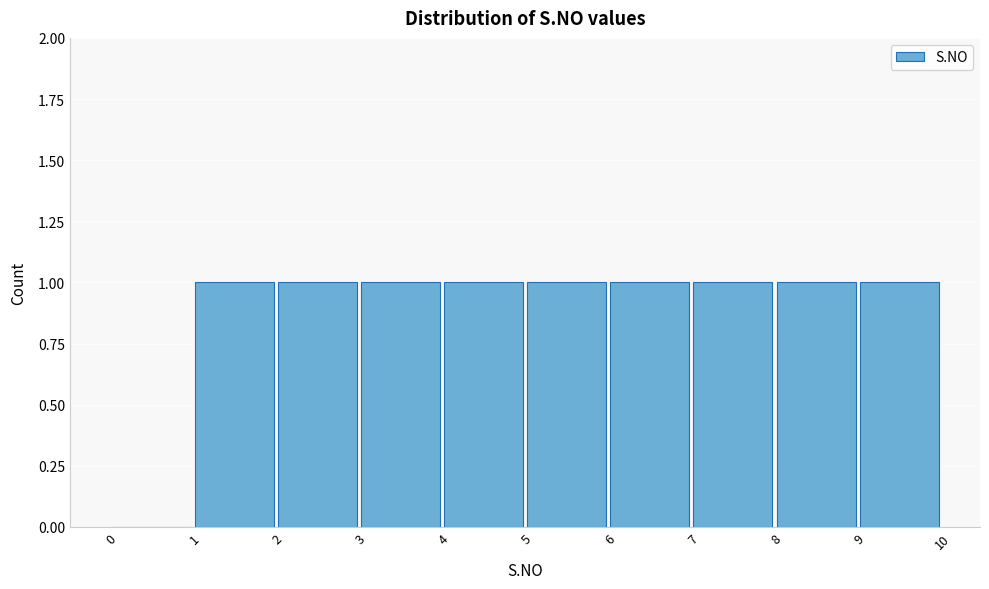

Reading left to right, transcribe this chart: for each bar, give the range it covers on the x-axis and its height. The values are not printed on the chart, so give them approximately, as read against the axis.

0 to 1: 0
1 to 2: 1
2 to 3: 1
3 to 4: 1
4 to 5: 1
5 to 6: 1
6 to 7: 1
7 to 8: 1
8 to 9: 1
9 to 10: 1